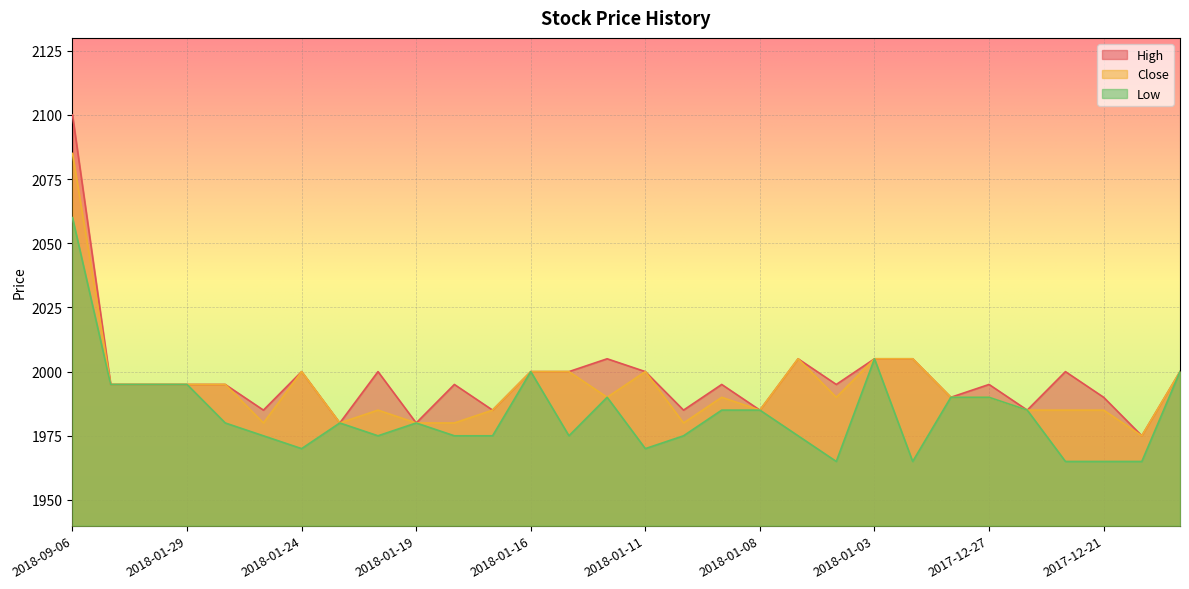

Which series has the largest range (max minus min)?

High